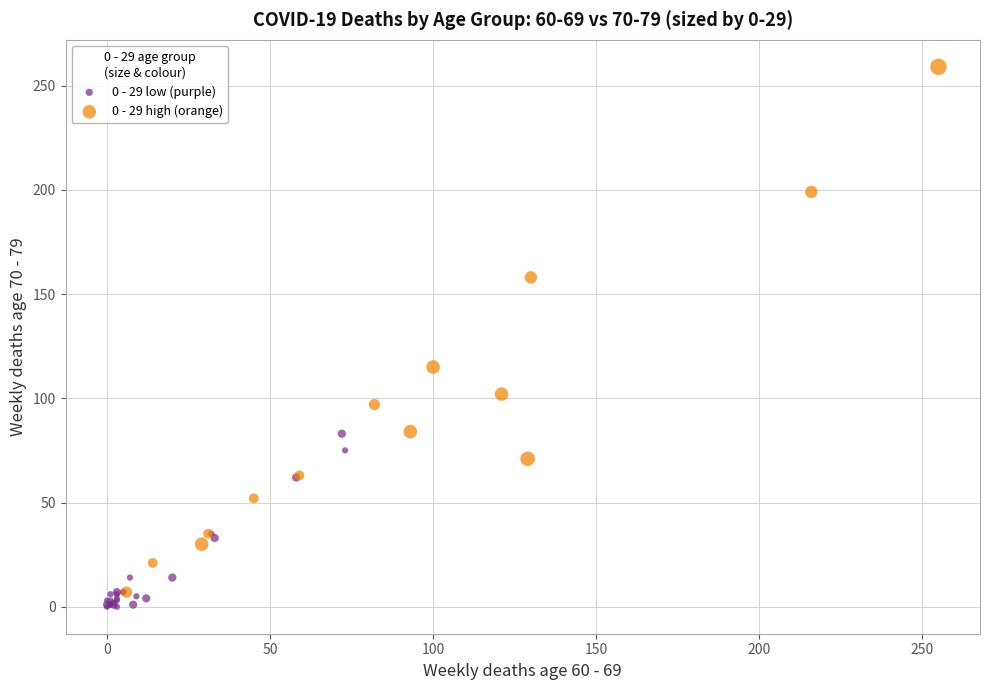

What are all the series names shown in the legend?

0 - 29 low (purple), 0 - 29 high (orange)